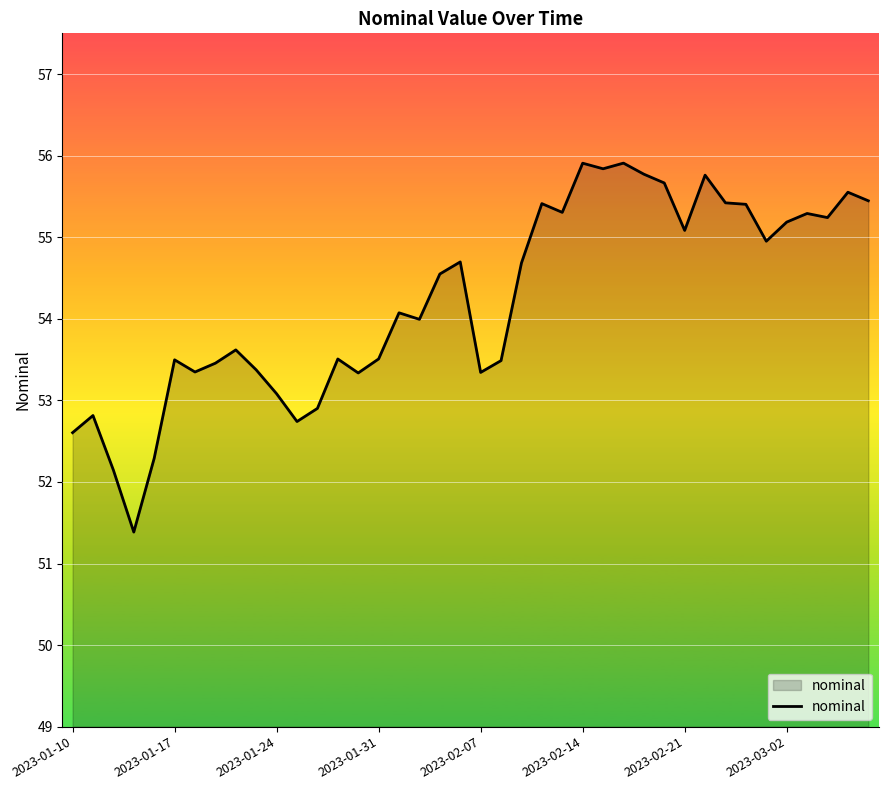

What is the difference between the maximum and minimum values?

4.5